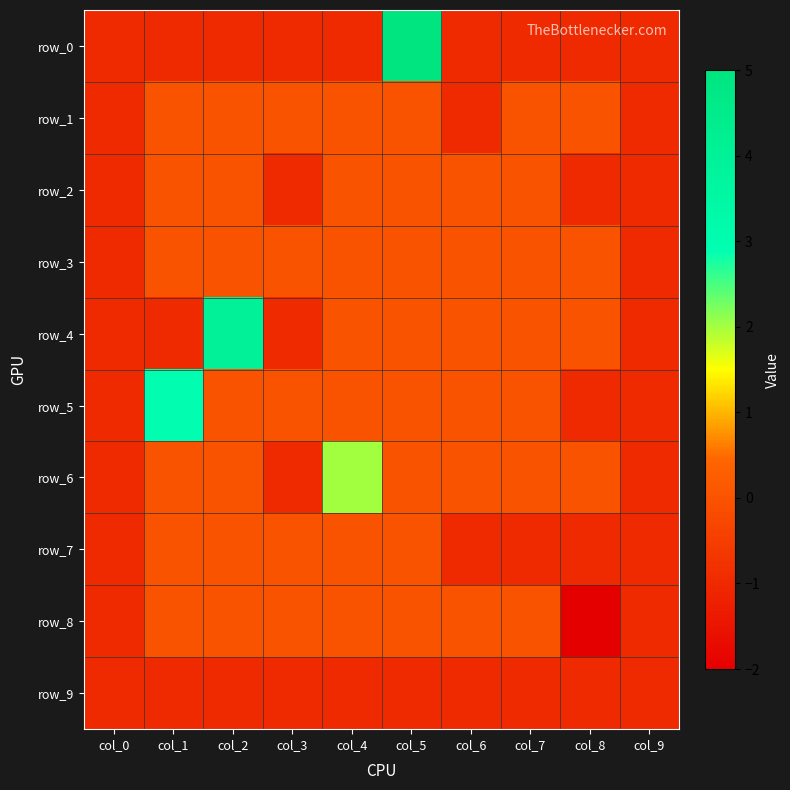

Read the row_7 value at col_7.

-1